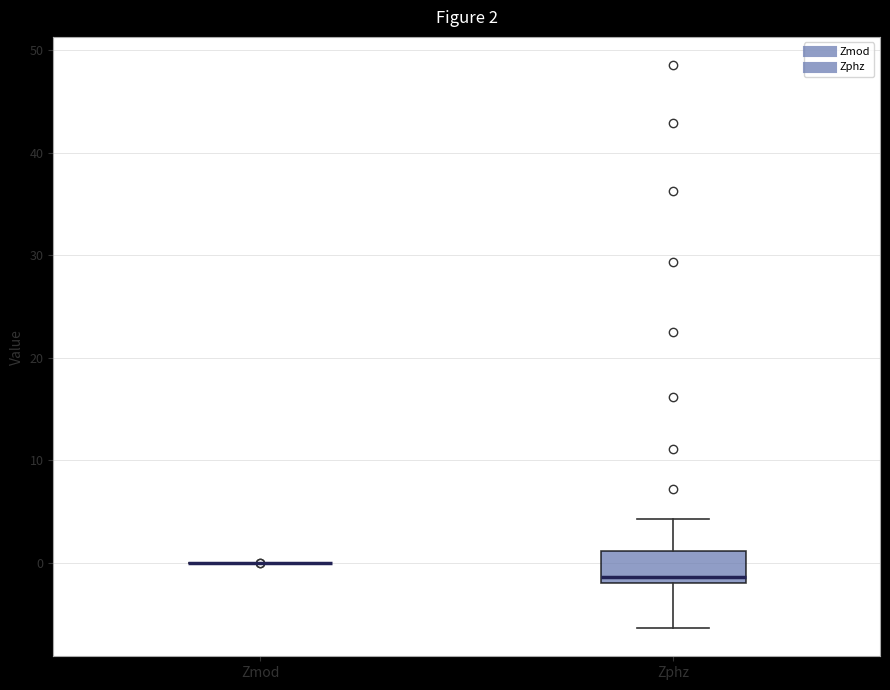

Comparing the boxes themselves (not the whiskers), which one is the tallest?

Zphz